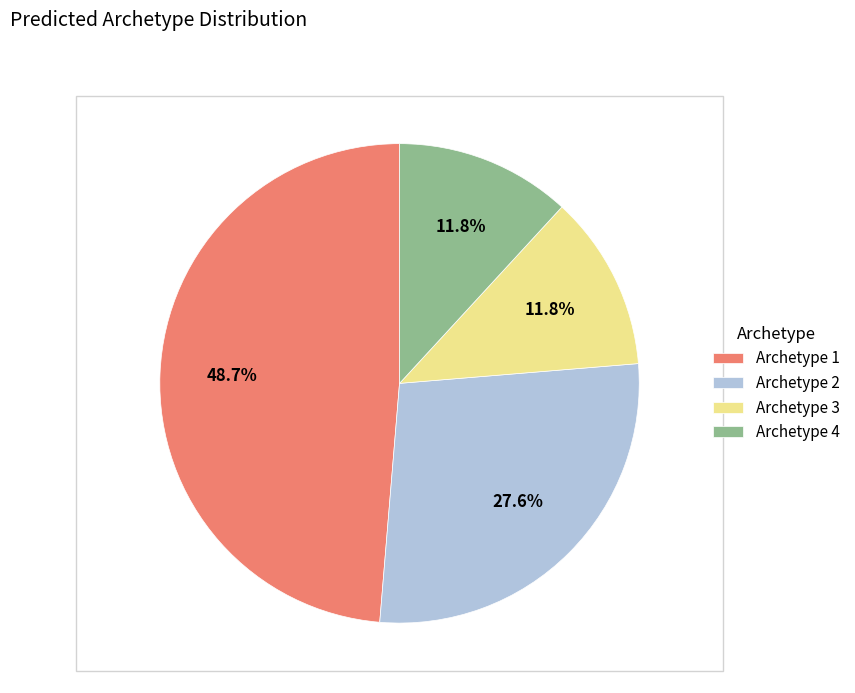

Do Archetype 3 and Archetype 4 together represent more than half of the pie?

No